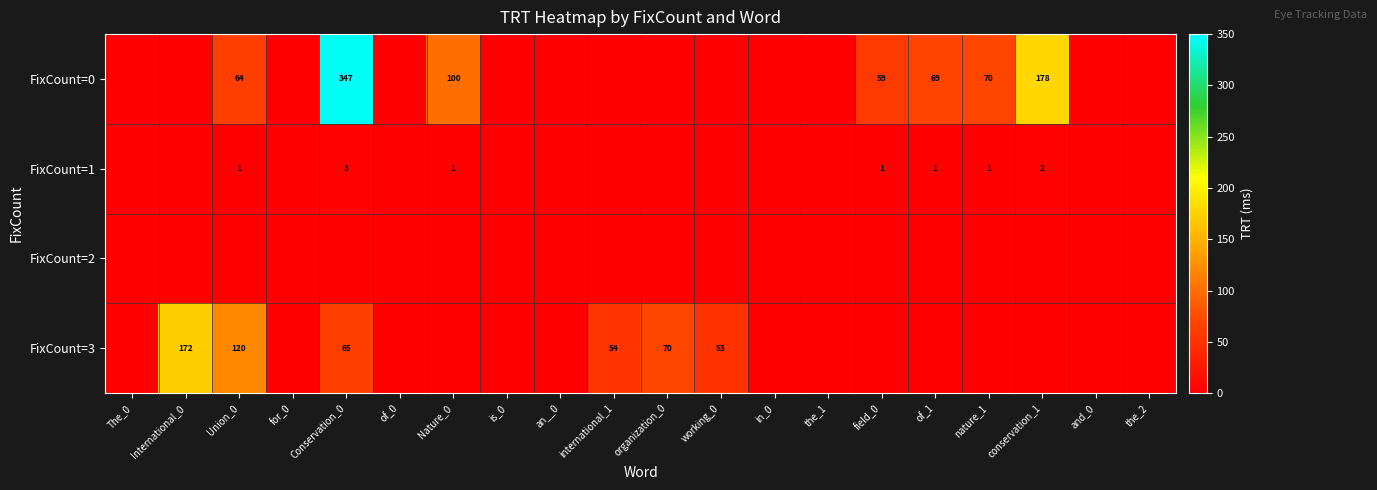

Is it true that FixCount=0 equals 156 at Conservation_0?

False